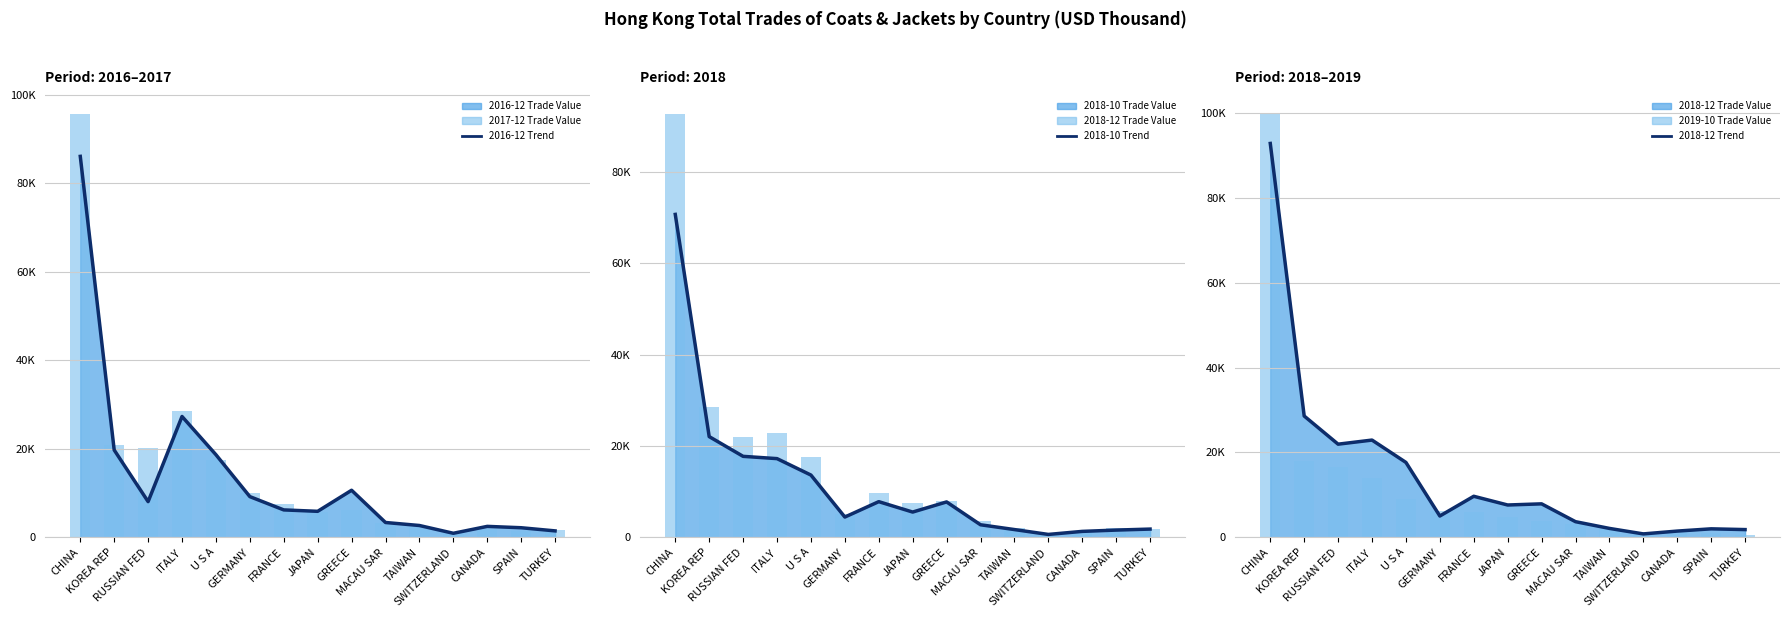

At which label does 2019-10 Trade Value first exceed 4815?

CHINA